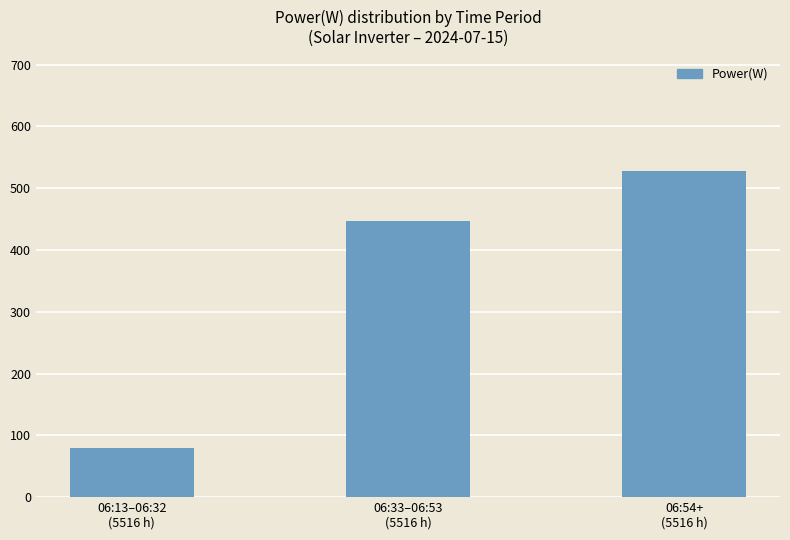

List the labels in order of value, largest first.

06:54+
(5516 h), 06:33–06:53
(5516 h), 06:13–06:32
(5516 h)